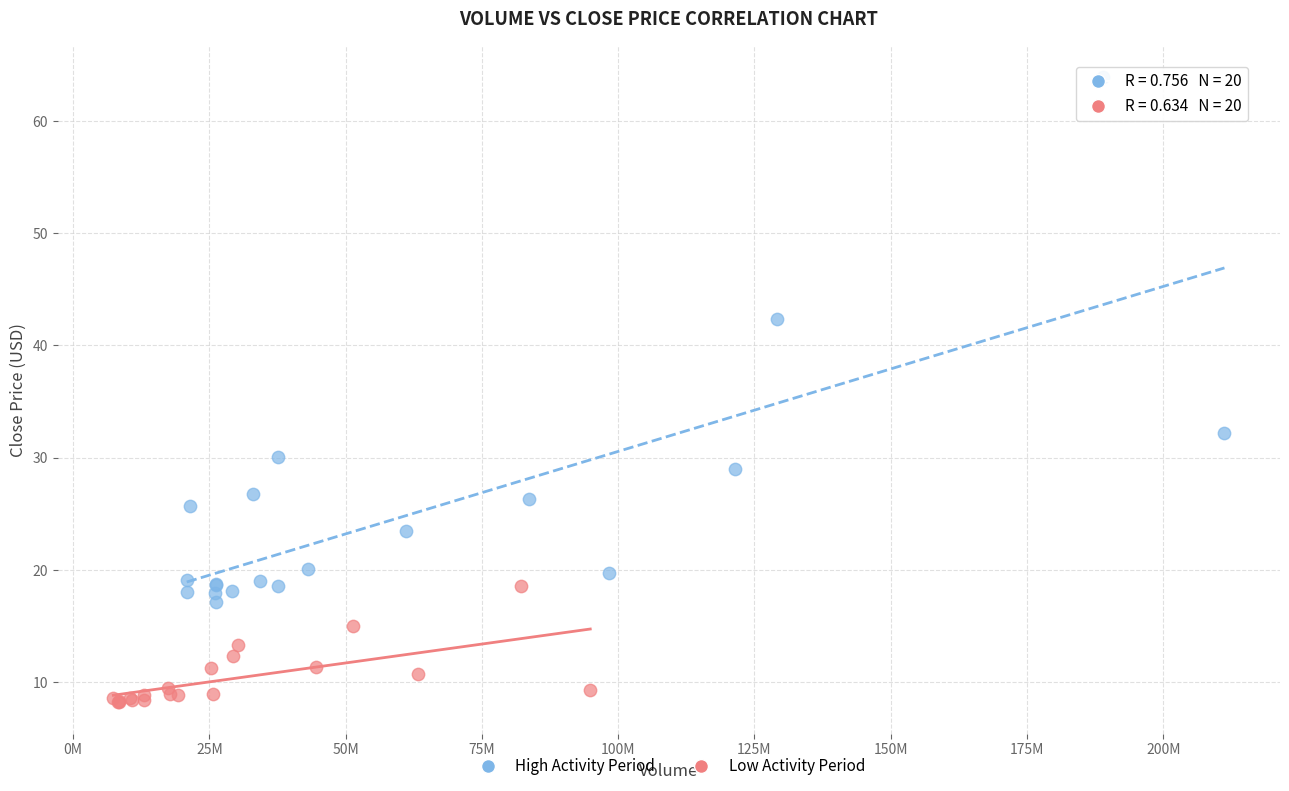

Which series has the largest Y range (max minus min)?

High Activity Period